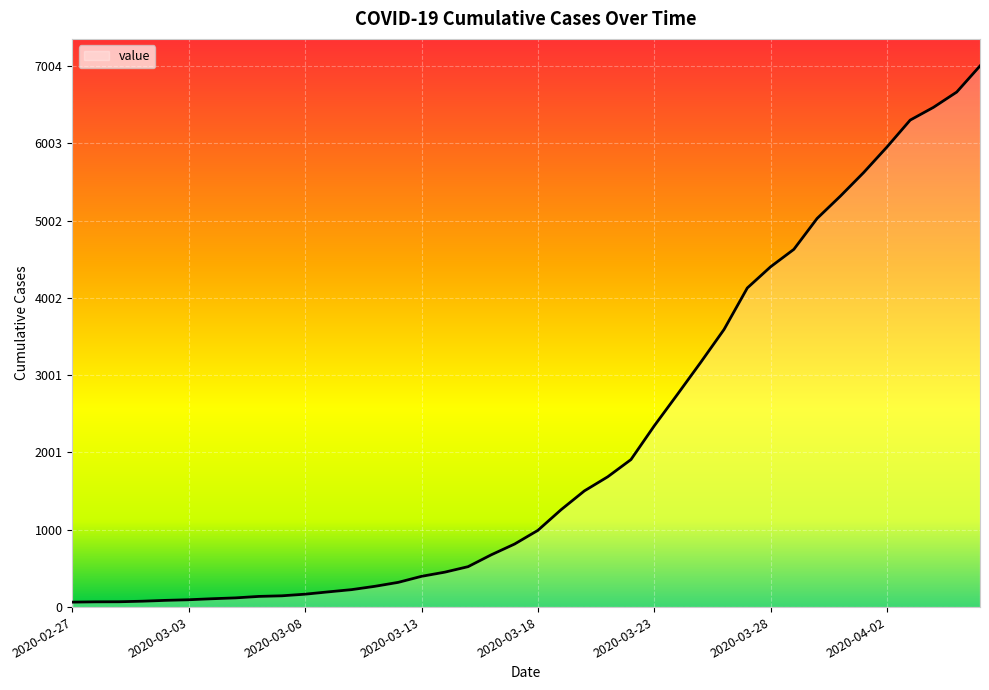

What is the maximum value shown in the chart?

7004